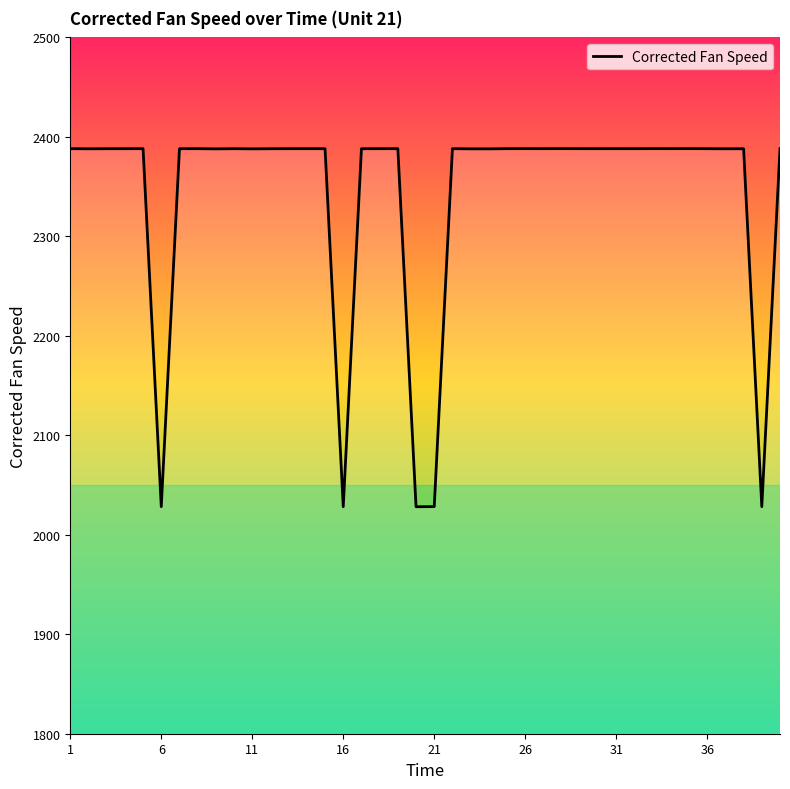

What is the greatest value displayed?

2388.2